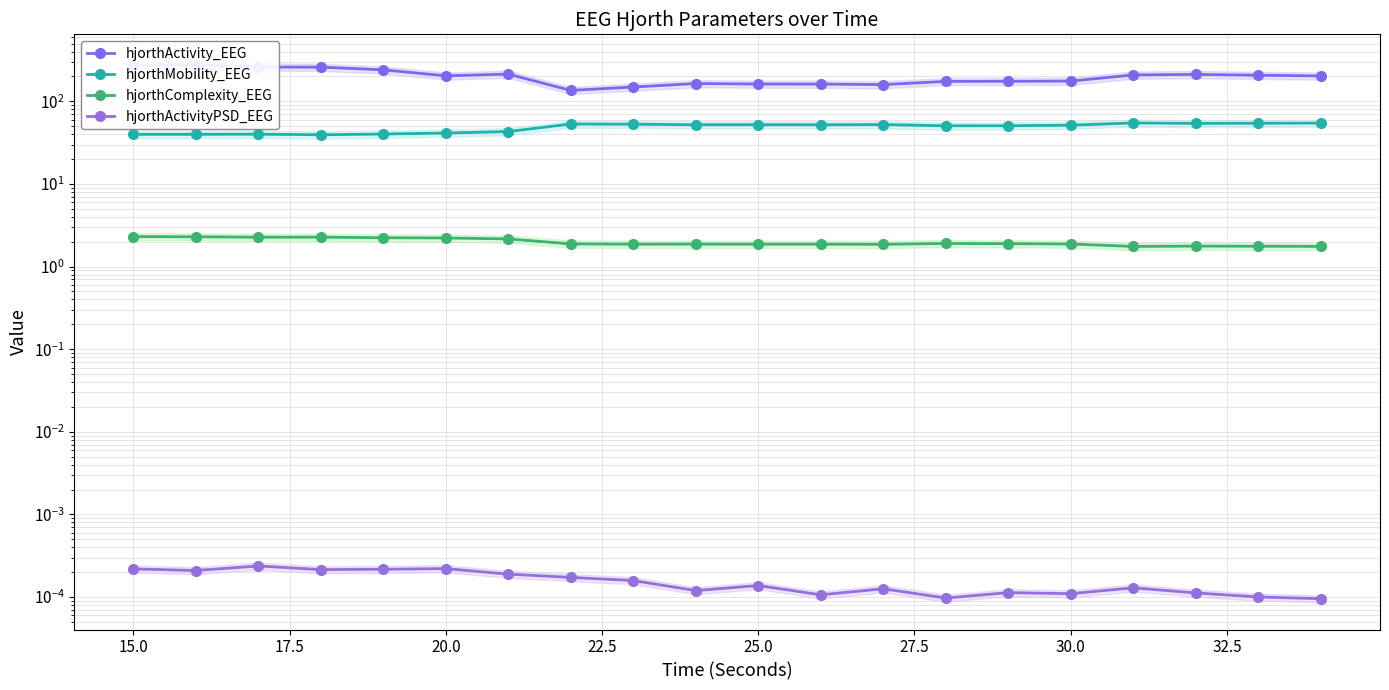

What are all the series names shown in the legend?

hjorthActivity_EEG, hjorthMobility_EEG, hjorthComplexity_EEG, hjorthActivityPSD_EEG